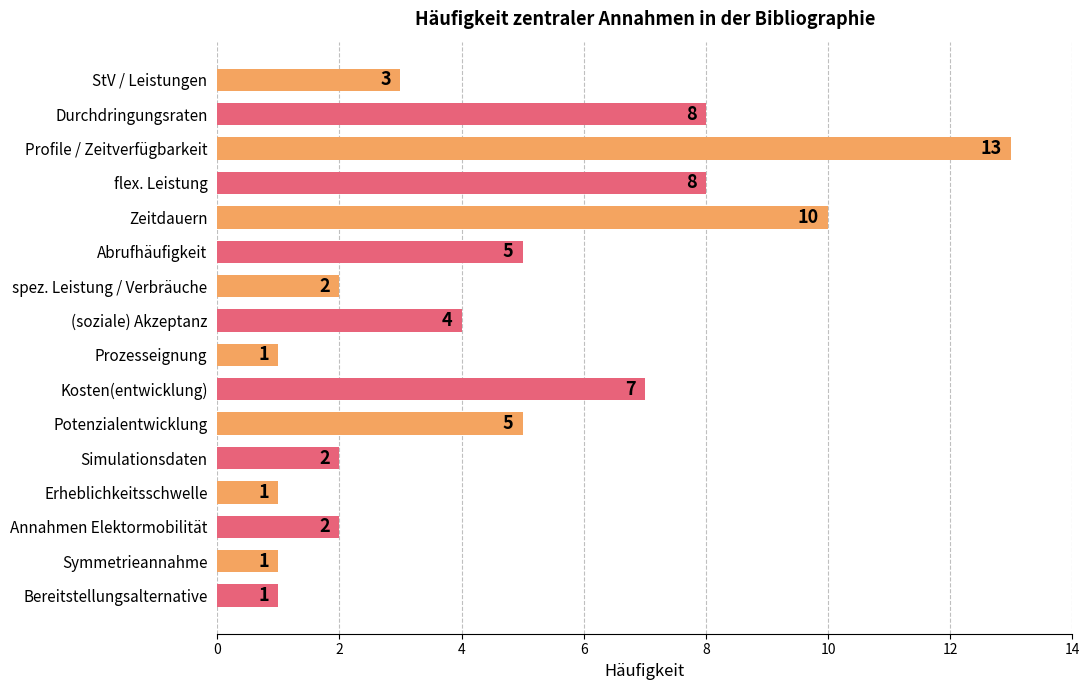

What is the difference between the second highest and second lowest values?

9